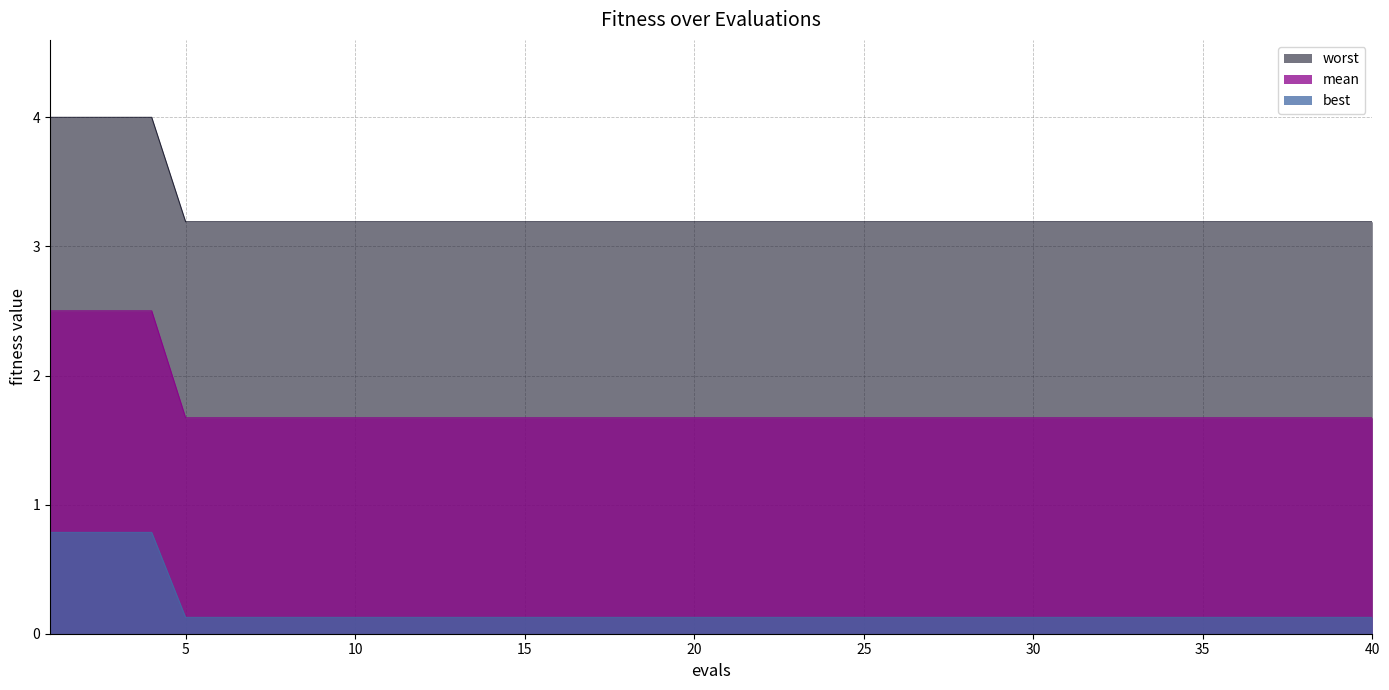

What is the total value across all series at 29?

5.0